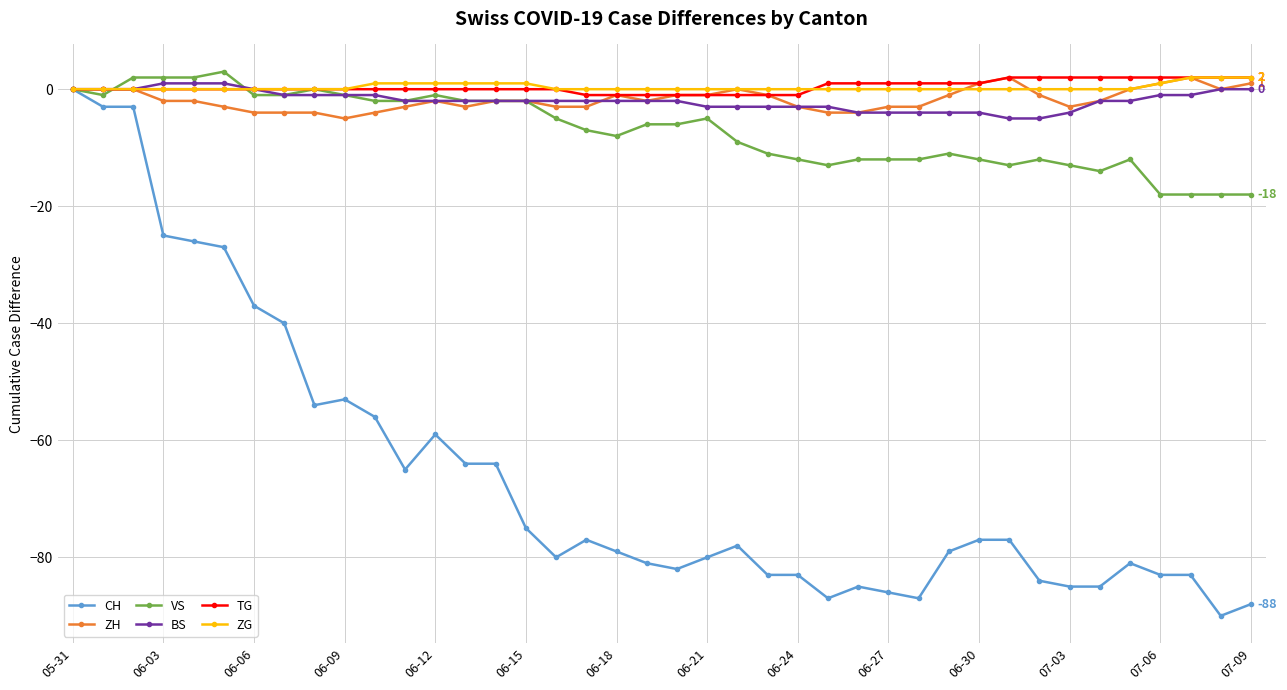

True or false: VS has more than 0 points higher than both neighbors.

True